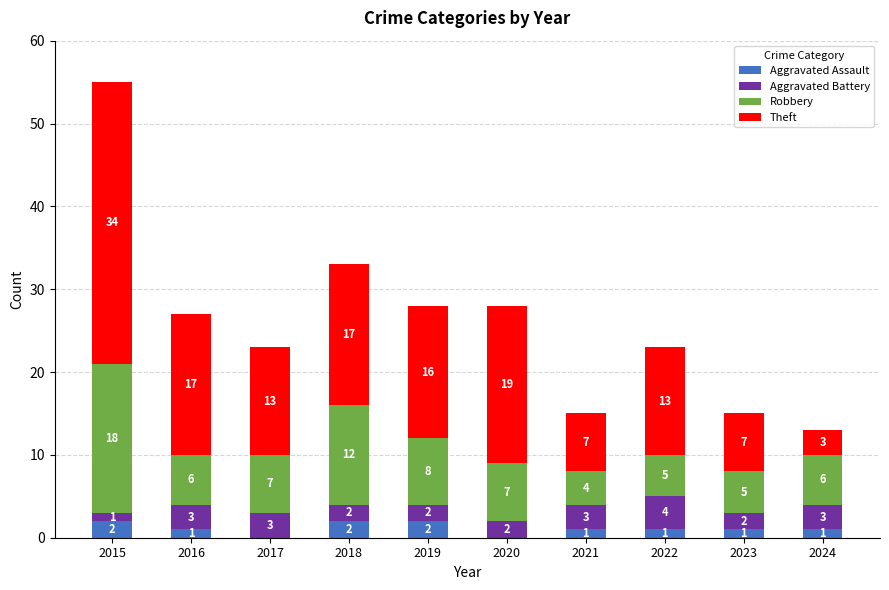

At which category is the sum across all series the highest?

2015